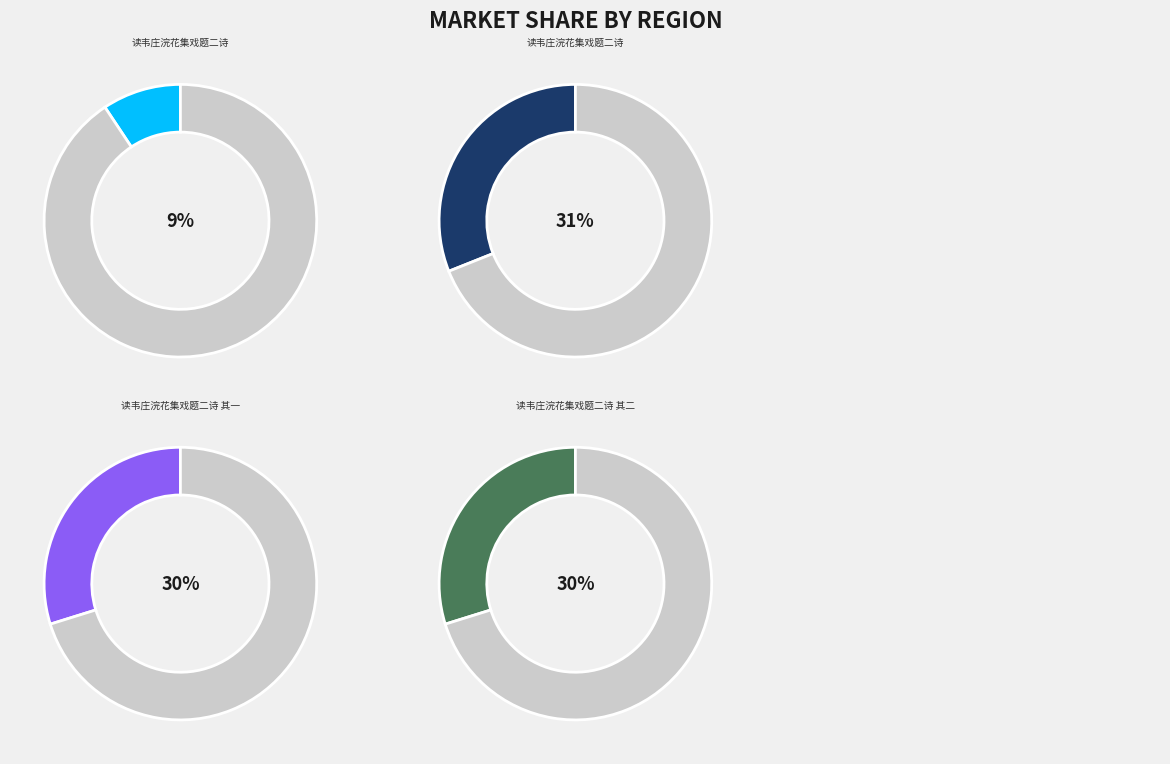

To the nearest percent, what is the difference between the largest and smallest slice percentages?

22%